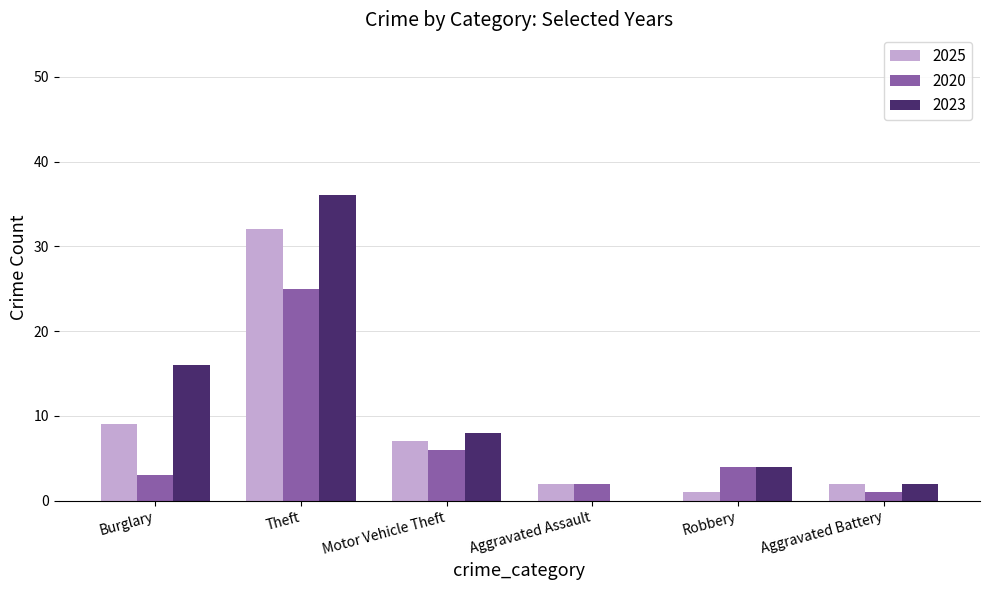

At which label is 2020 closest to 13?

Motor Vehicle Theft